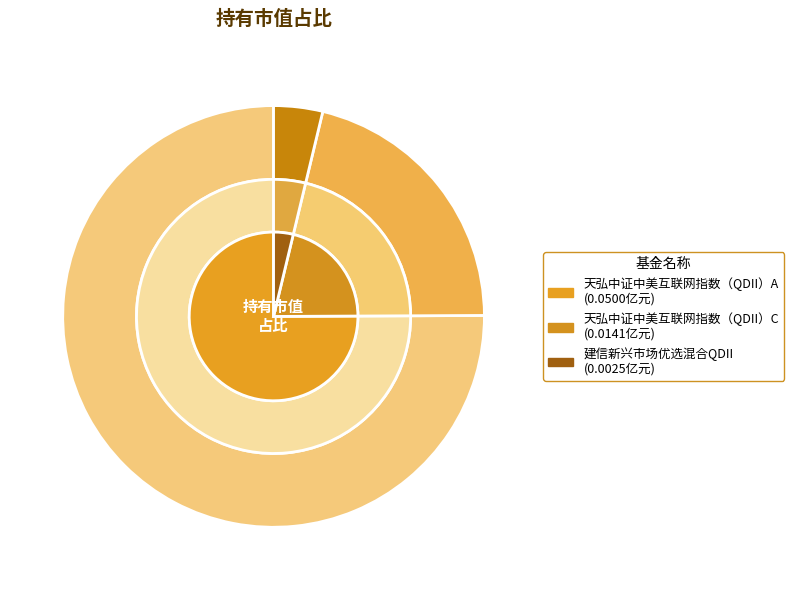

How many slices are in this pie chart?

3